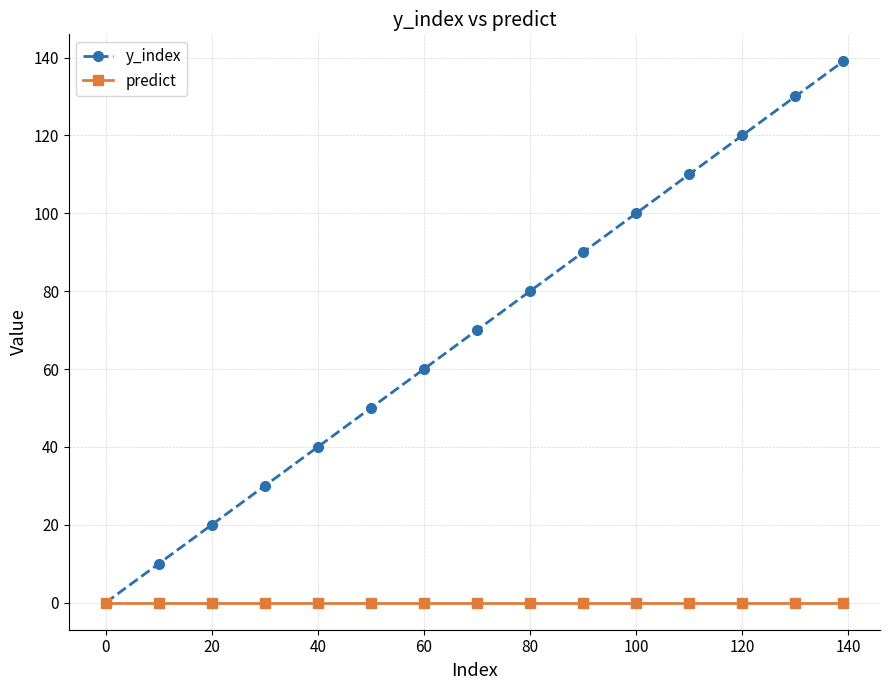

True or false: y_index has more than 2 points higher than both neighbors.

False